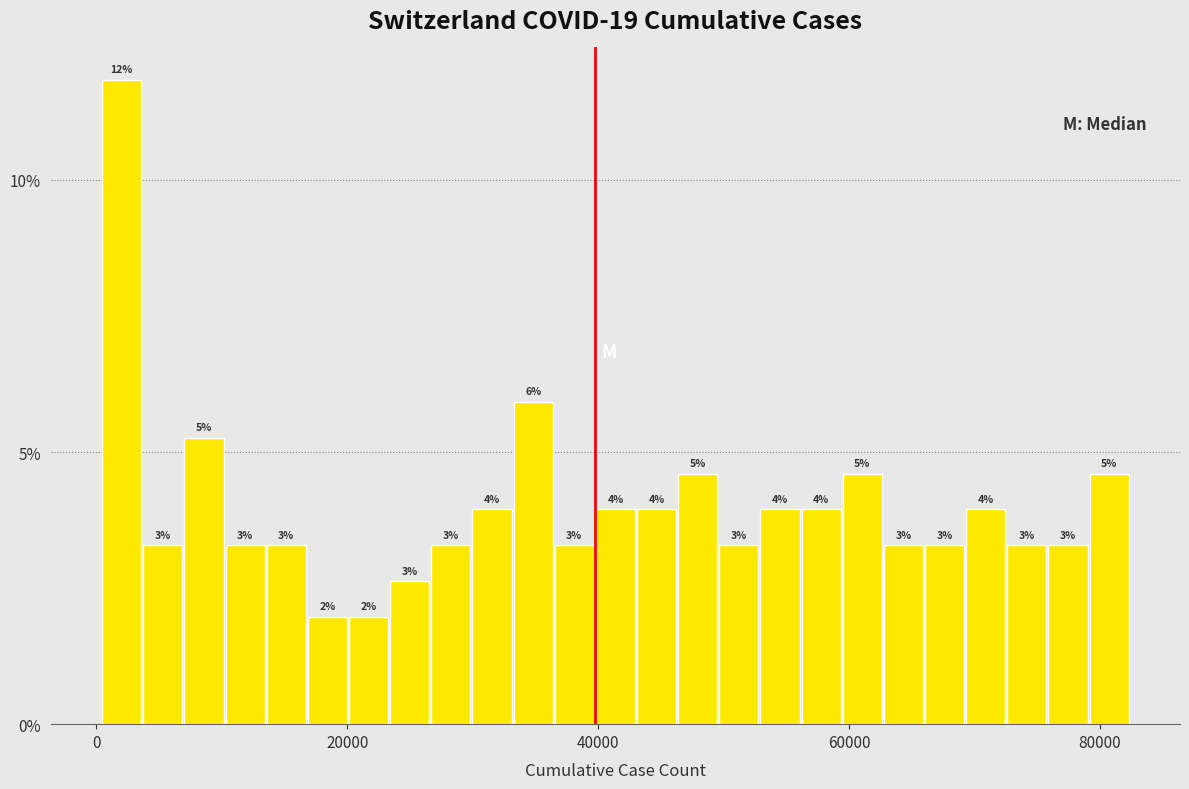

Read against the x-axis, roughly where is the centre of the tallest bar?

2000